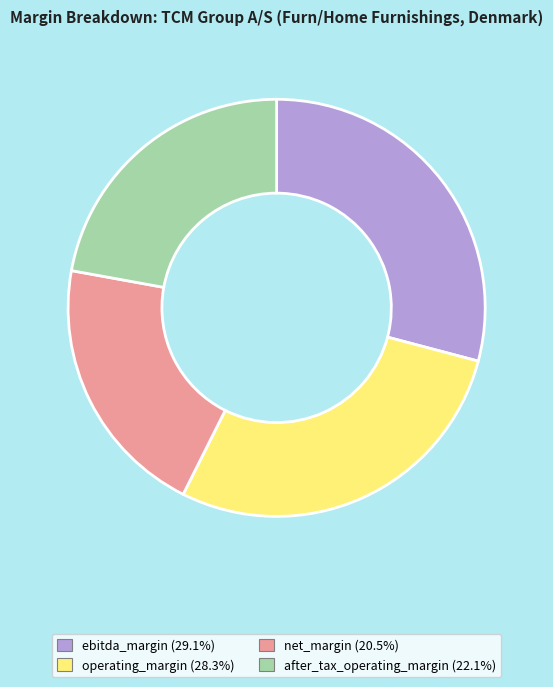

How many segments does this pie chart have?

4